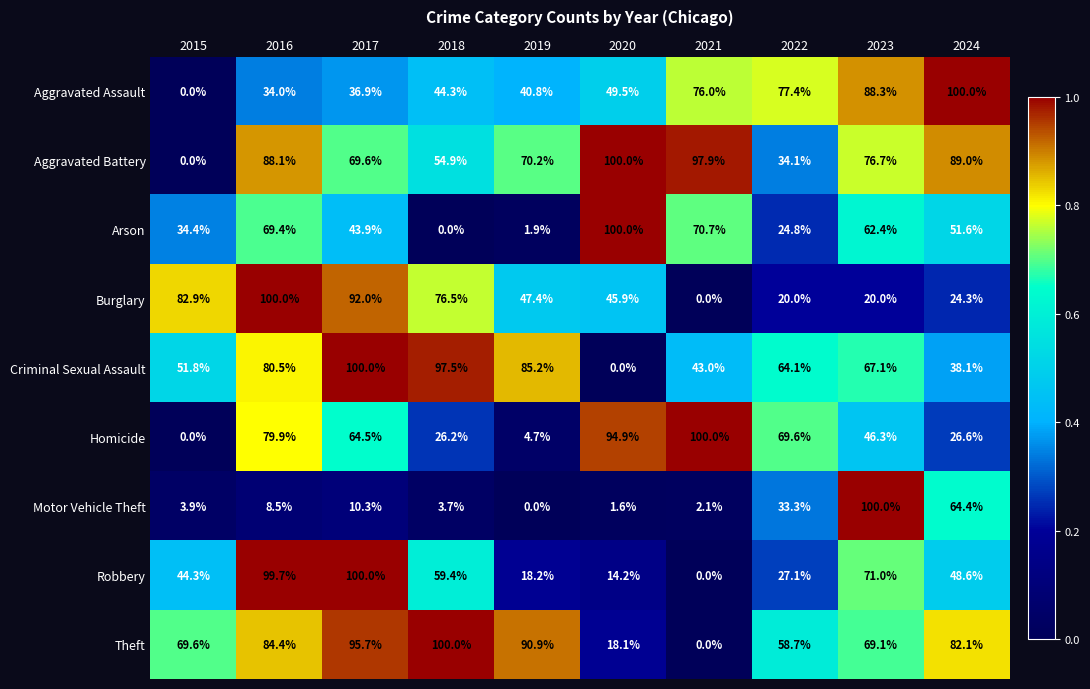

What is the maximum value for Aggravated Battery?

100.0